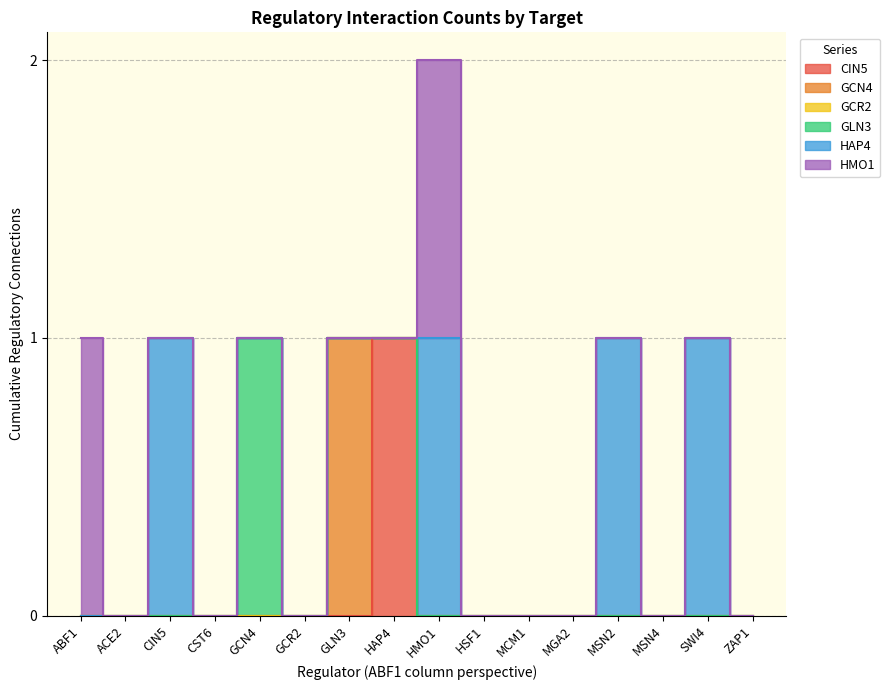

Which series has the largest total across all categories?

HAP4